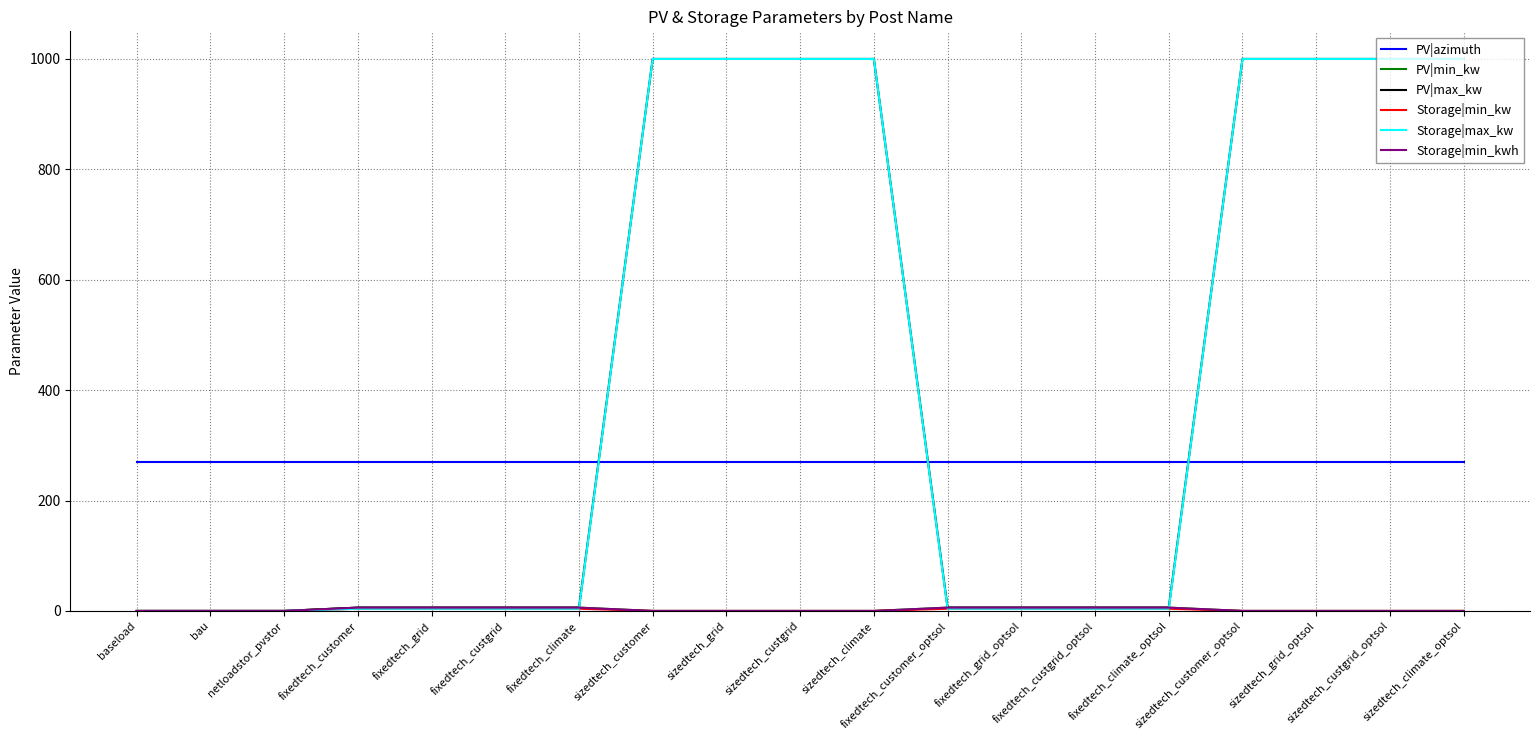

Reading right to left, list all the values displayed in this chart.

PV|azimuth: sizedtech_climate_optsol=270	sizedtech_custgrid_optsol=270	sizedtech_grid_optsol=270	sizedtech_customer_optsol=270	fixedtech_climate_optsol=270	fixedtech_custgrid_optsol=270	fixedtech_grid_optsol=270	fixedtech_customer_optsol=270	sizedtech_climate=270	sizedtech_custgrid=270	sizedtech_grid=270	sizedtech_customer=270	fixedtech_climate=270	fixedtech_custgrid=270	fixedtech_grid=270	fixedtech_customer=270	netloadstor_pvstor=270	bau=270	baseload=270
PV|min_kw: sizedtech_climate_optsol=0	sizedtech_custgrid_optsol=0	sizedtech_grid_optsol=0	sizedtech_customer_optsol=0	fixedtech_climate_optsol=6	fixedtech_custgrid_optsol=6	fixedtech_grid_optsol=6	fixedtech_customer_optsol=6	sizedtech_climate=0	sizedtech_custgrid=0	sizedtech_grid=0	sizedtech_customer=0	fixedtech_climate=6	fixedtech_custgrid=6	fixedtech_grid=6	fixedtech_customer=6	netloadstor_pvstor=0	bau=0	baseload=0
PV|max_kw: sizedtech_climate_optsol=1000	sizedtech_custgrid_optsol=1000	sizedtech_grid_optsol=1000	sizedtech_customer_optsol=1000	fixedtech_climate_optsol=6	fixedtech_custgrid_optsol=6	fixedtech_grid_optsol=6	fixedtech_customer_optsol=6	sizedtech_climate=1000	sizedtech_custgrid=1000	sizedtech_grid=1000	sizedtech_customer=1000	fixedtech_climate=6	fixedtech_custgrid=6	fixedtech_grid=6	fixedtech_customer=6	netloadstor_pvstor=0	bau=0	baseload=0
Storage|min_kw: sizedtech_climate_optsol=0	sizedtech_custgrid_optsol=0	sizedtech_grid_optsol=0	sizedtech_customer_optsol=0	fixedtech_climate_optsol=4	fixedtech_custgrid_optsol=4	fixedtech_grid_optsol=4	fixedtech_customer_optsol=4	sizedtech_climate=0	sizedtech_custgrid=0	sizedtech_grid=0	sizedtech_customer=0	fixedtech_climate=4	fixedtech_custgrid=4	fixedtech_grid=4	fixedtech_customer=4	netloadstor_pvstor=0	bau=0	baseload=0
Storage|max_kw: sizedtech_climate_optsol=1000	sizedtech_custgrid_optsol=1000	sizedtech_grid_optsol=1000	sizedtech_customer_optsol=1000	fixedtech_climate_optsol=4	fixedtech_custgrid_optsol=4	fixedtech_grid_optsol=4	fixedtech_customer_optsol=4	sizedtech_climate=1000	sizedtech_custgrid=1000	sizedtech_grid=1000	sizedtech_customer=1000	fixedtech_climate=4	fixedtech_custgrid=4	fixedtech_grid=4	fixedtech_customer=4	netloadstor_pvstor=0	bau=0	baseload=0
Storage|min_kwh: sizedtech_climate_optsol=0	sizedtech_custgrid_optsol=0	sizedtech_grid_optsol=0	sizedtech_customer_optsol=0	fixedtech_climate_optsol=6	fixedtech_custgrid_optsol=6	fixedtech_grid_optsol=6	fixedtech_customer_optsol=6	sizedtech_climate=0	sizedtech_custgrid=0	sizedtech_grid=0	sizedtech_customer=0	fixedtech_climate=6	fixedtech_custgrid=6	fixedtech_grid=6	fixedtech_customer=6	netloadstor_pvstor=0	bau=0	baseload=0